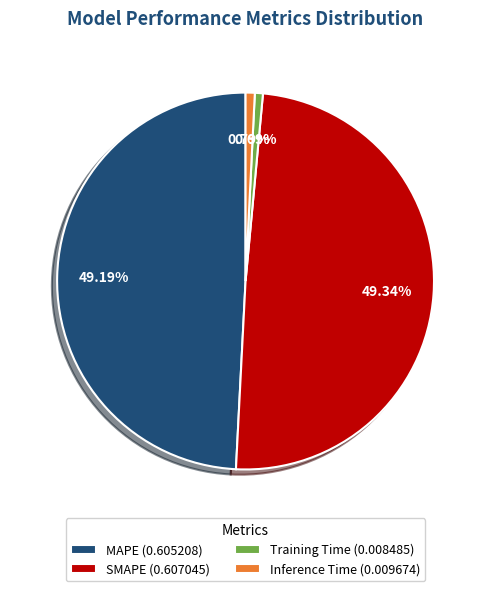

To the nearest percent, what is the combined percentage of SMAPE and Training Time?

50%